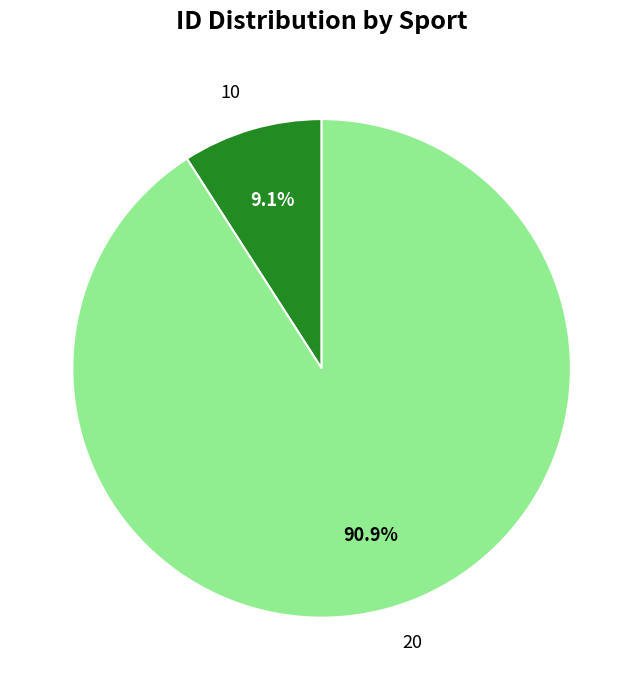

Is the sum of 20 and 10 greater than half?

Yes